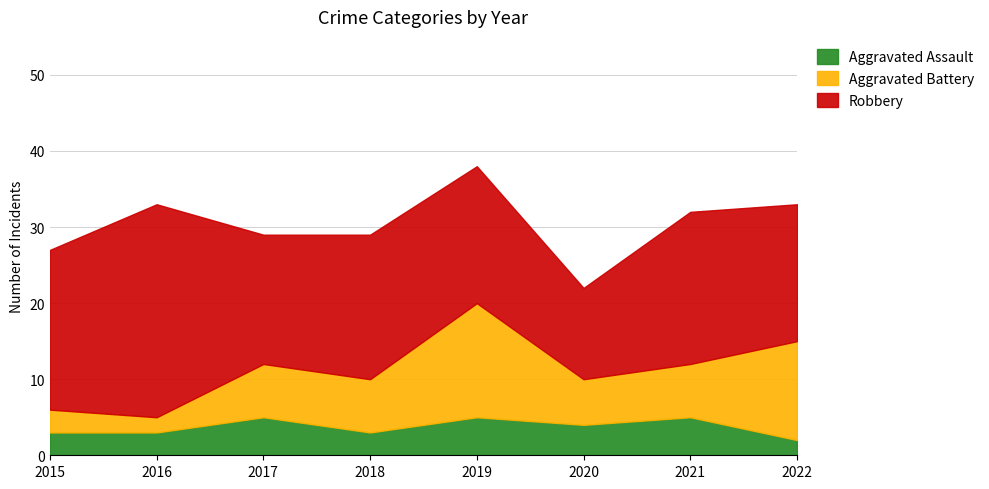

Reading left to right, what are all the values shown in this chart?

Aggravated Assault: 2015=3	2016=3	2017=5	2018=3	2019=5	2020=4	2021=5	2022=2
Aggravated Battery: 2015=3	2016=2	2017=7	2018=7	2019=15	2020=6	2021=7	2022=13
Robbery: 2015=21	2016=28	2017=17	2018=19	2019=18	2020=12	2021=20	2022=18